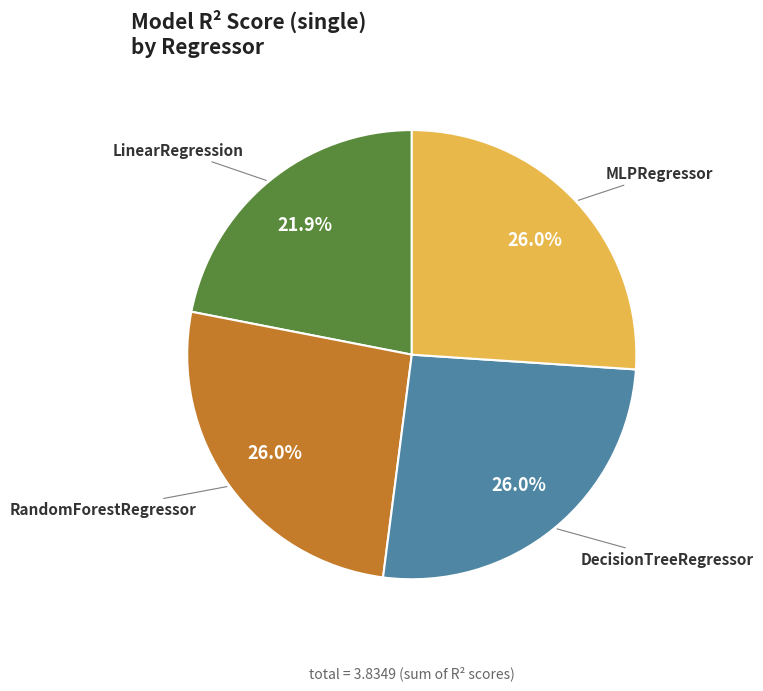

To the nearest percent, what is the combined percentage of LinearRegression and MLPRegressor?

48%